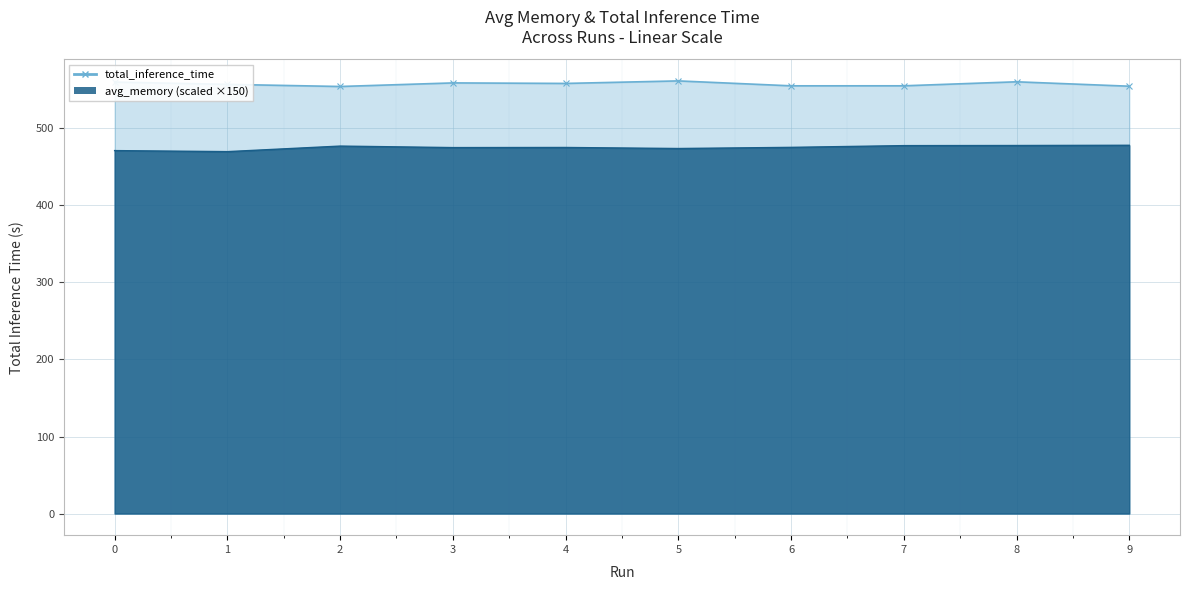

In avg_memory, how many points are lower than both neighbors (excluding endpoints)?

3